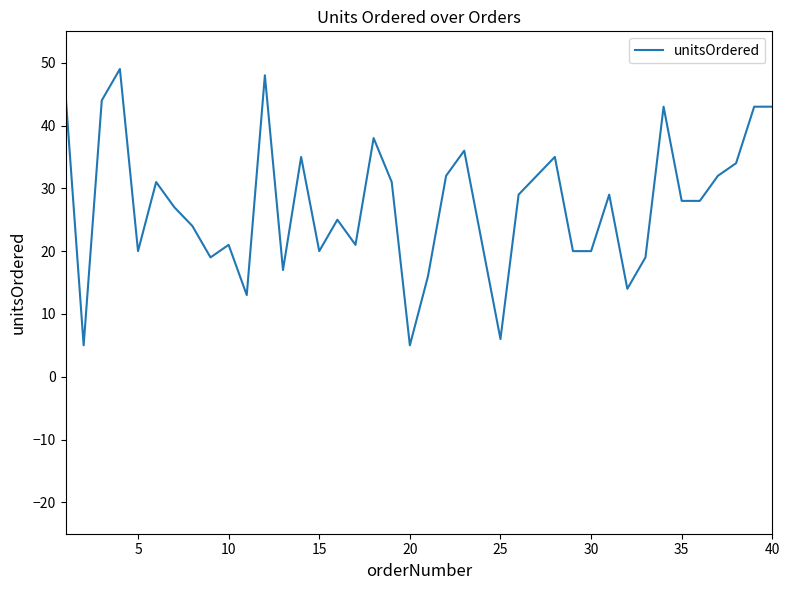

What is the difference between the maximum and minimum values?

44